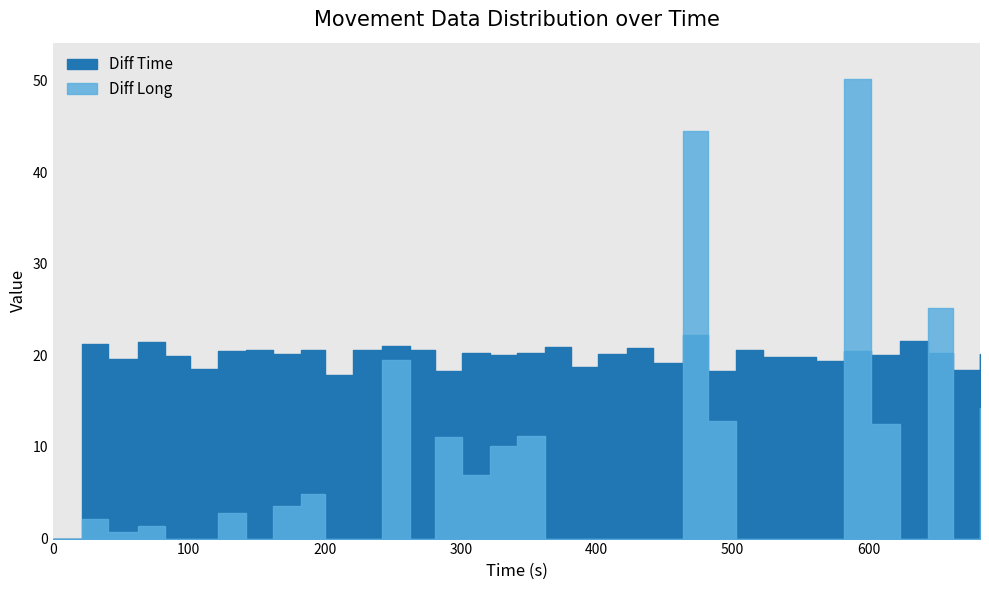

At which label is Diff Long closest to 25?

643.51